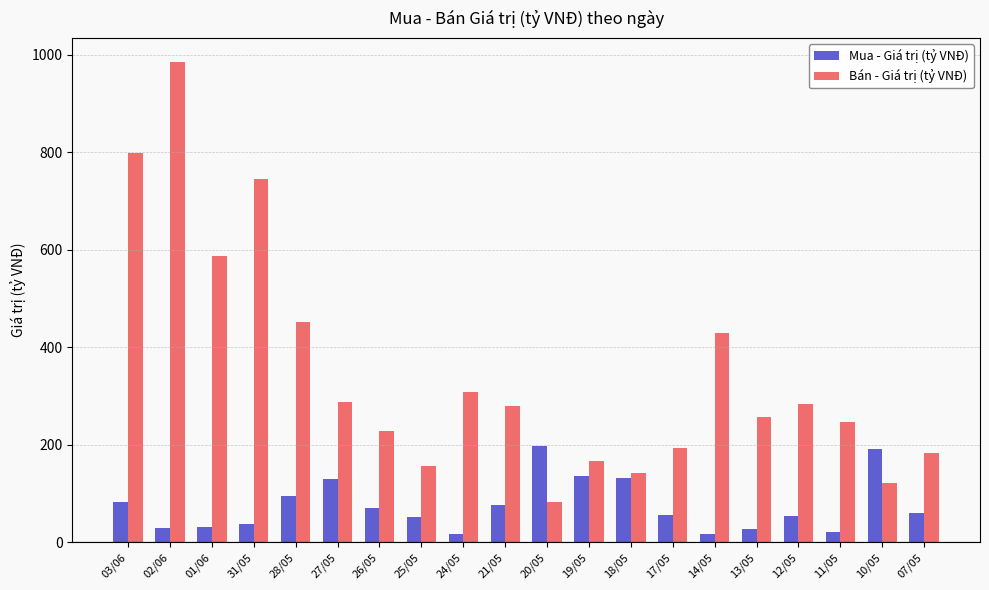

Which series changed the most between 03/06 and 21/05?

Bán - Giá trị (tỷ VNĐ)